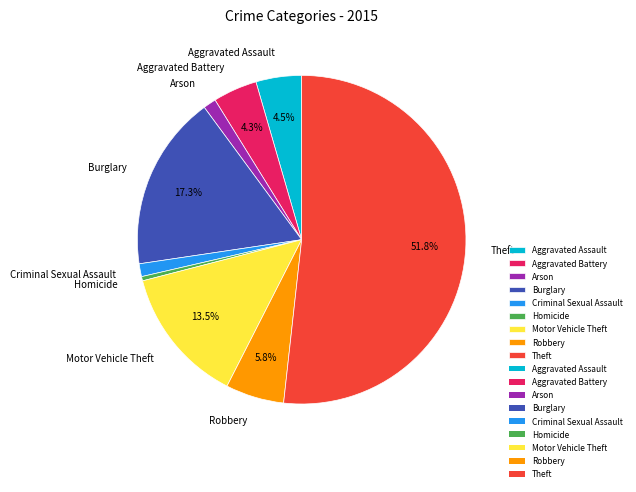

Is there any slice that represents more than half of the pie?

Yes